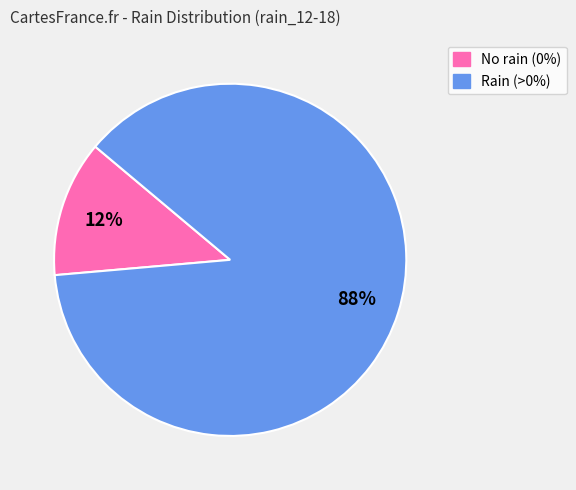

To the nearest percent, what is the average slice percentage?

50%